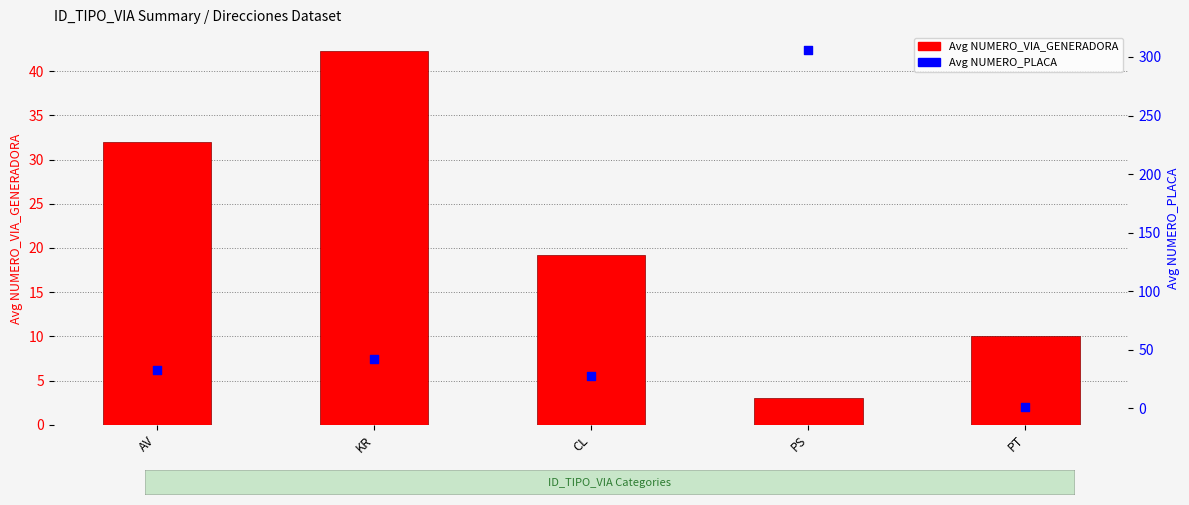

Is the value of Avg NUMERO_PLACA at KR greater than the value of Avg NUMERO_VIA_GENERADORA at PS?

Yes